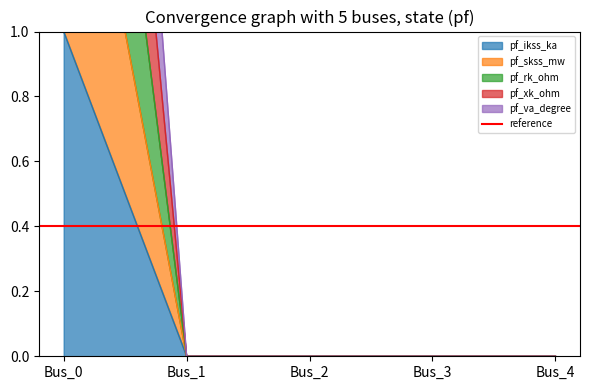

What are all the series names shown in the legend?

pf_ikss_ka, pf_skss_mw, pf_rk_ohm, pf_xk_ohm, pf_va_degree